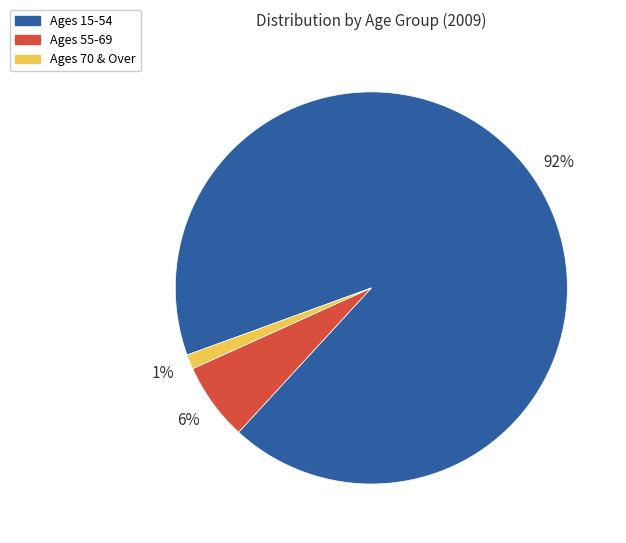

To the nearest percent, what is the average slice percentage?

33%